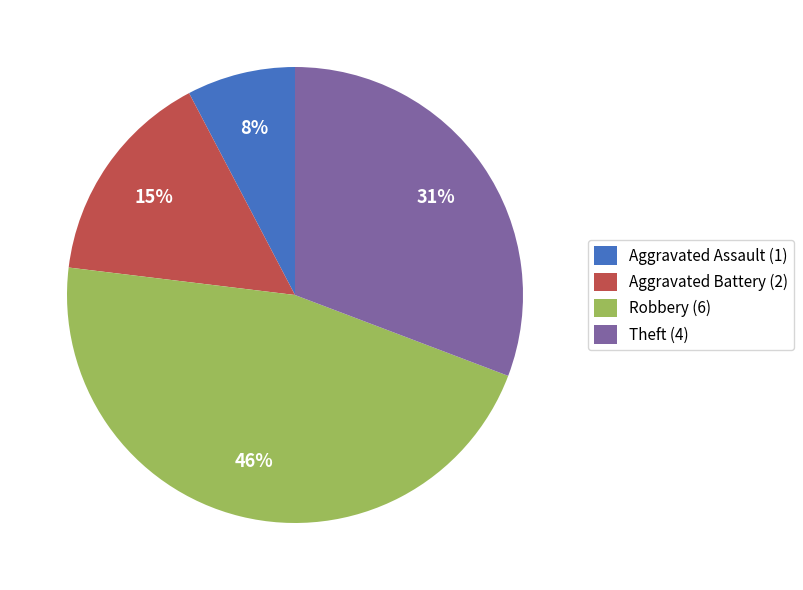

Is Robbery the majority of the pie?

No